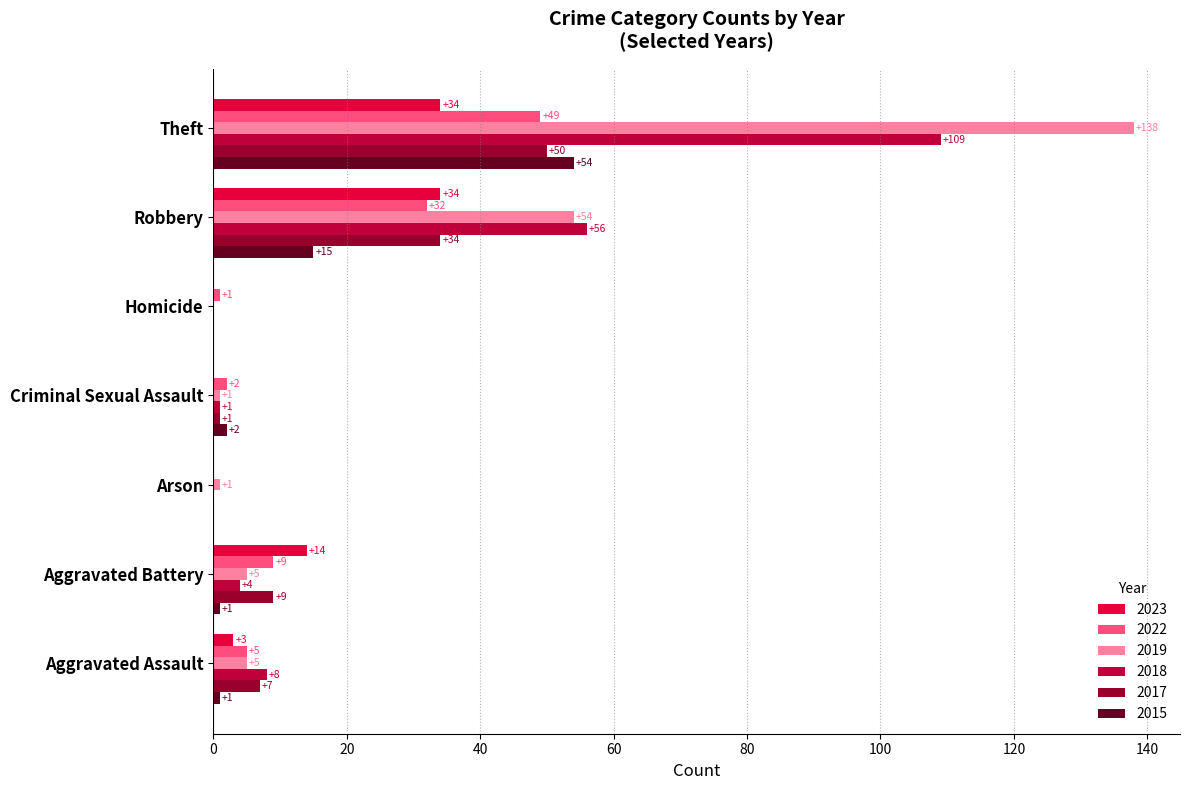

What is the sum of all 2017 values?

101